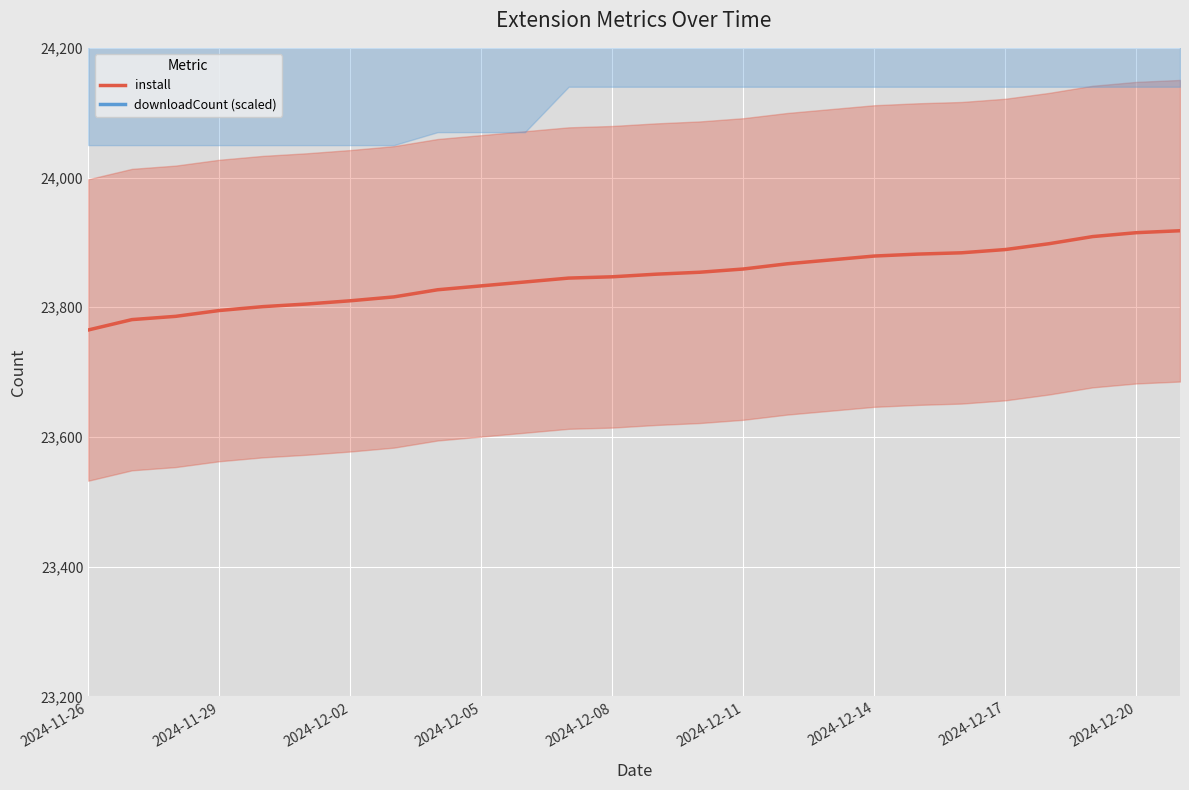

What is the maximum value for install?

23918